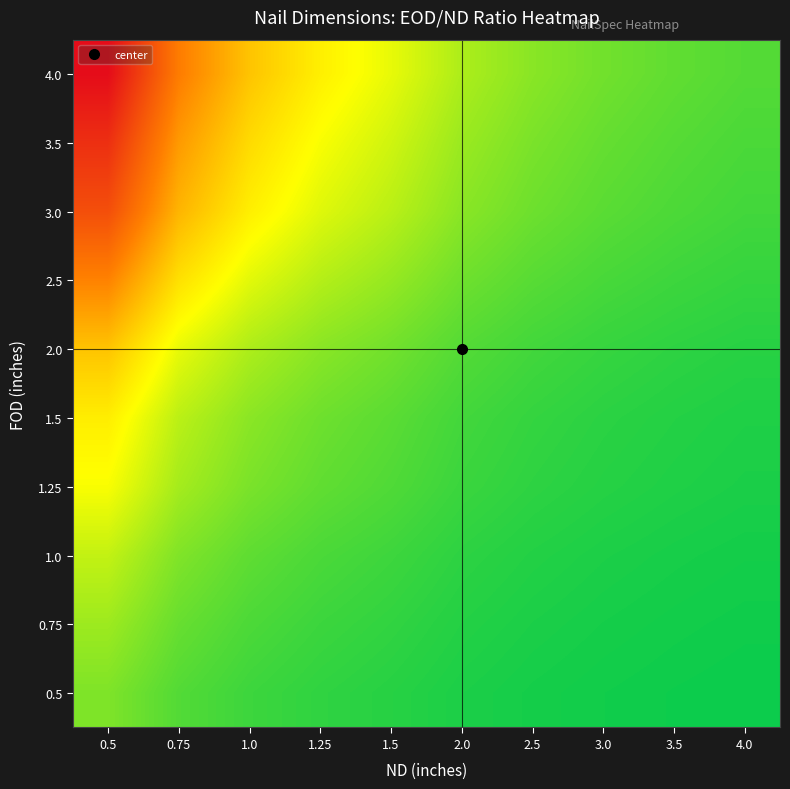

Rank the series at 4.0 from lowest to highest value.

0.5, 0.75, 1.0, 1.25, 1.5, 2.0, 2.5, 3.0, 3.5, 4.0